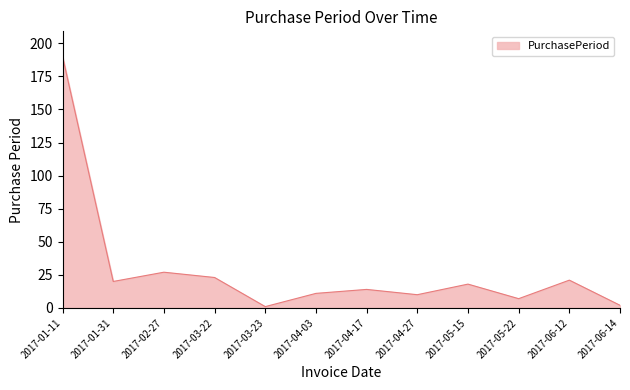

The value at 2017-04-03 is 11. True or false?

True